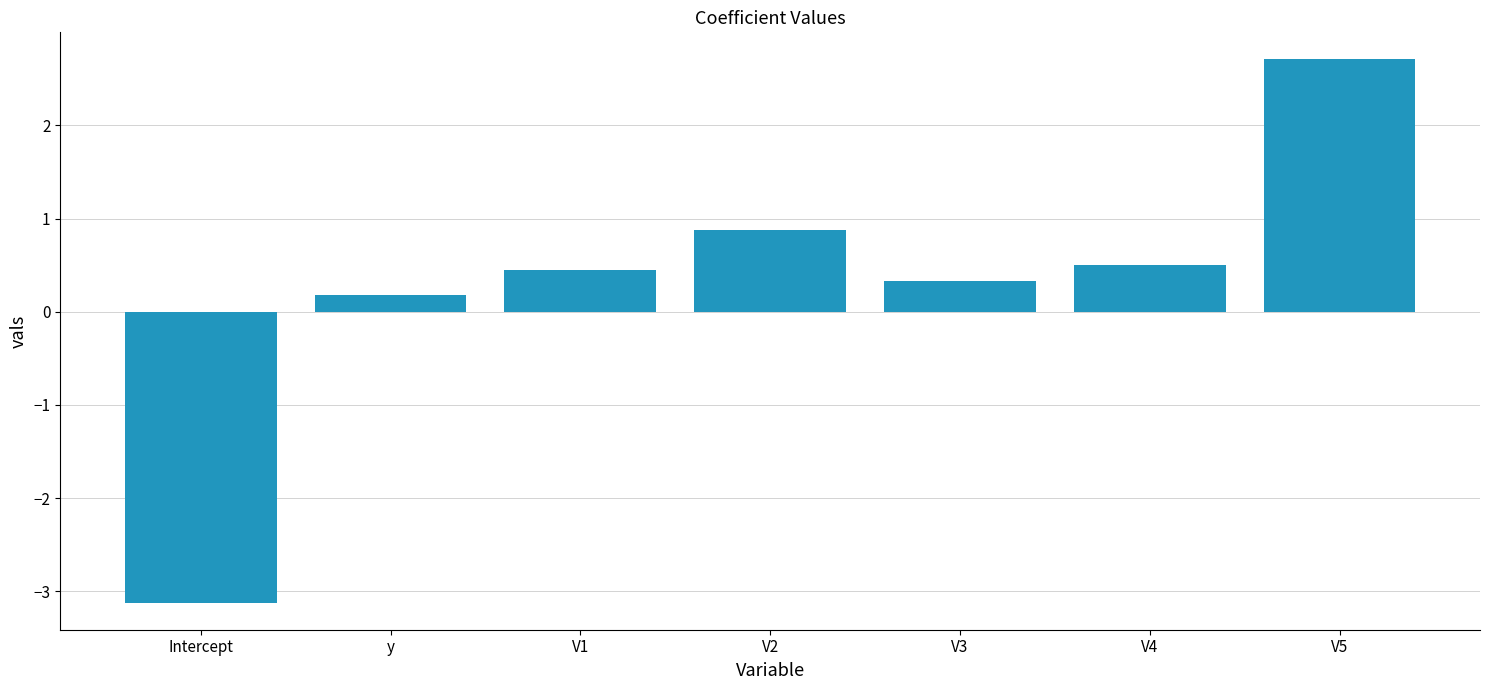

Which category has the lowest value across all series?

Intercept